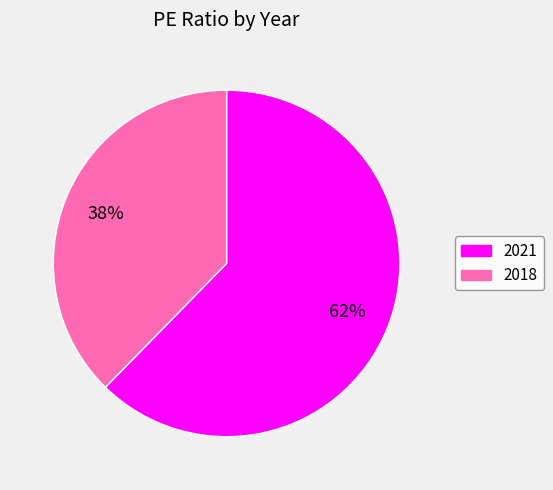

Combined, do 2018 and 2021 account for over 50%?

Yes